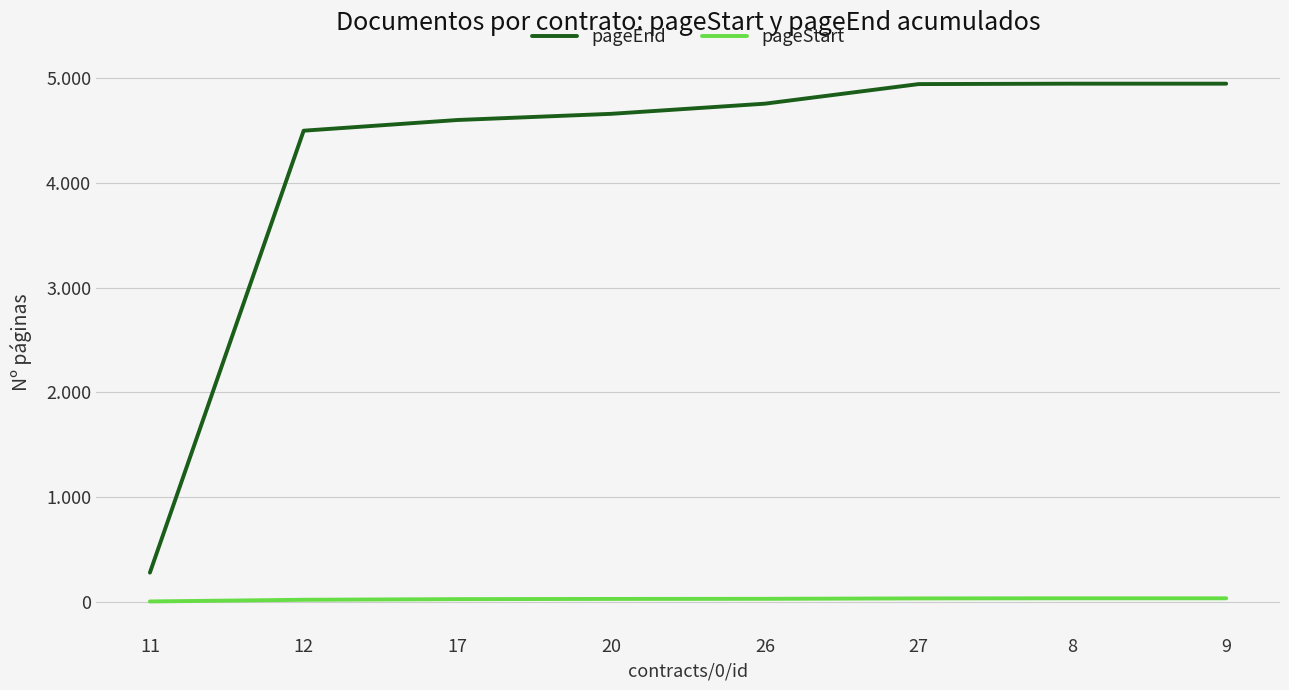

Which series has the largest total across all categories?

pageEnd